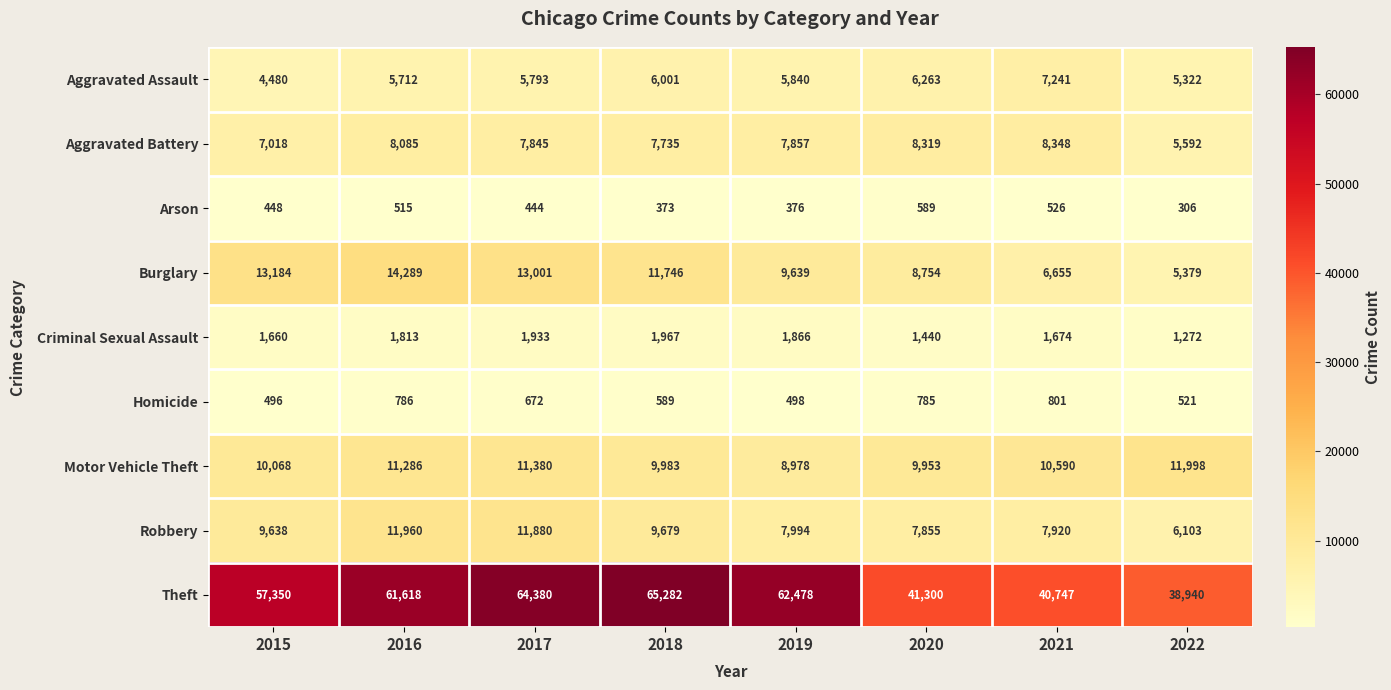

What is the smallest value displayed?

306